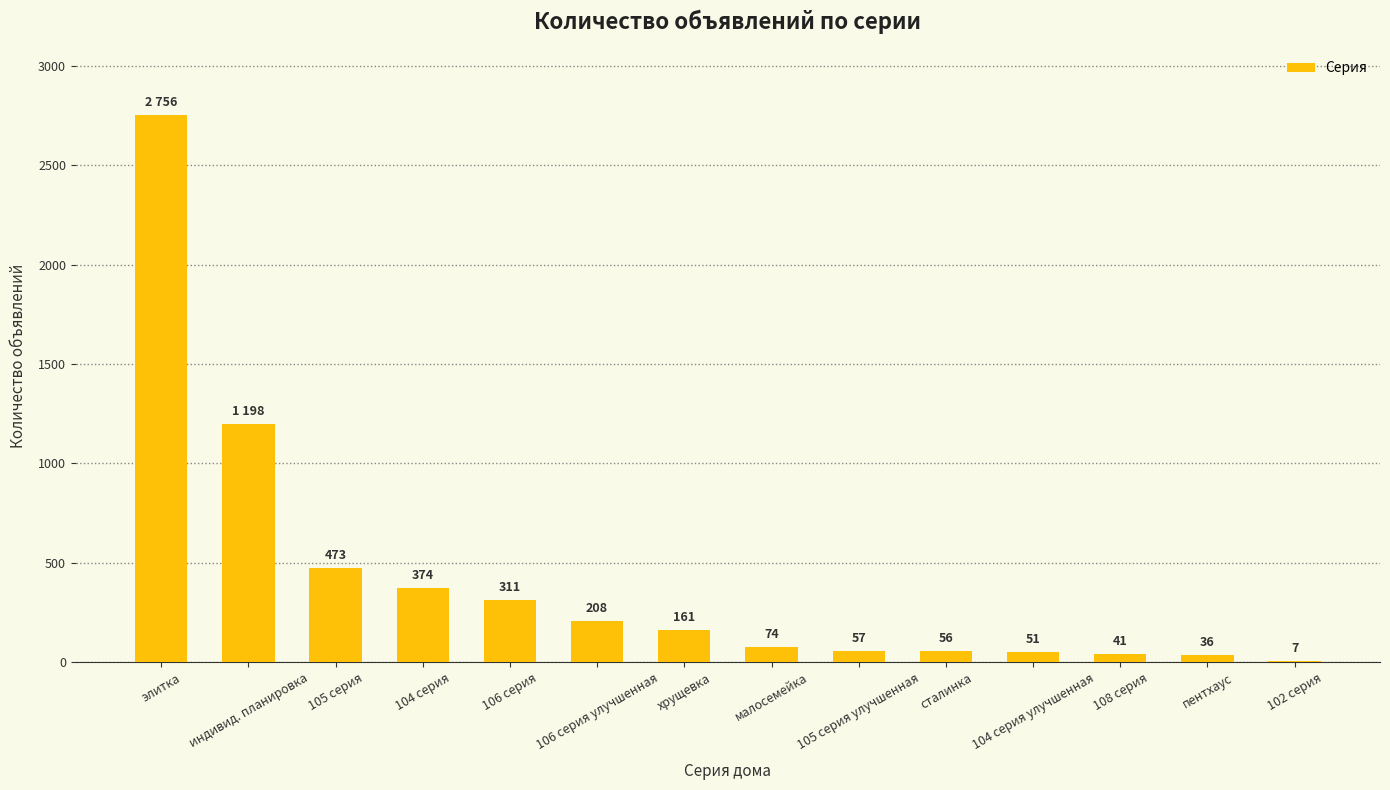

How many series are shown in this chart?

1